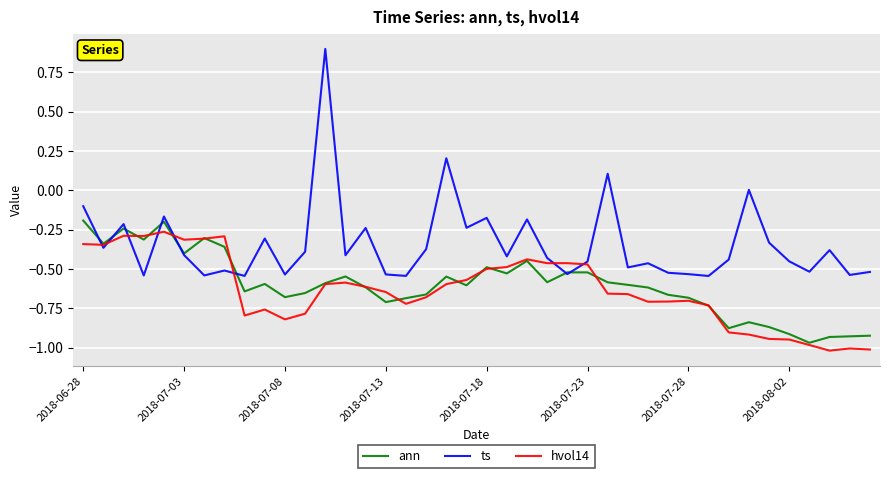

True or false: hvol14 and ann intersect in this chart.

True